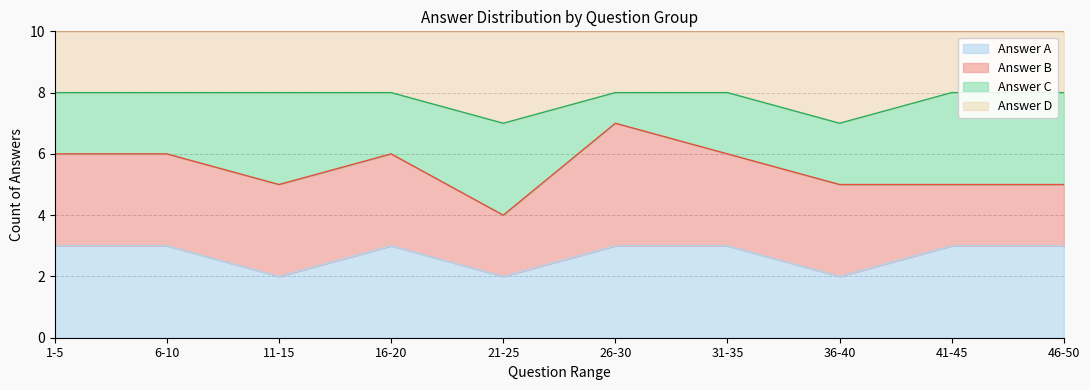

What are all the series names shown in the legend?

Answer A, Answer B, Answer C, Answer D